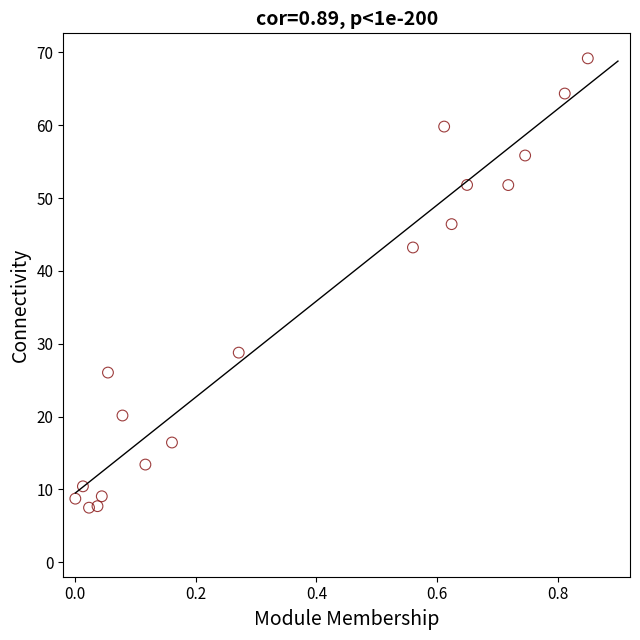

What is the range of X values (max minus min)?

0.8